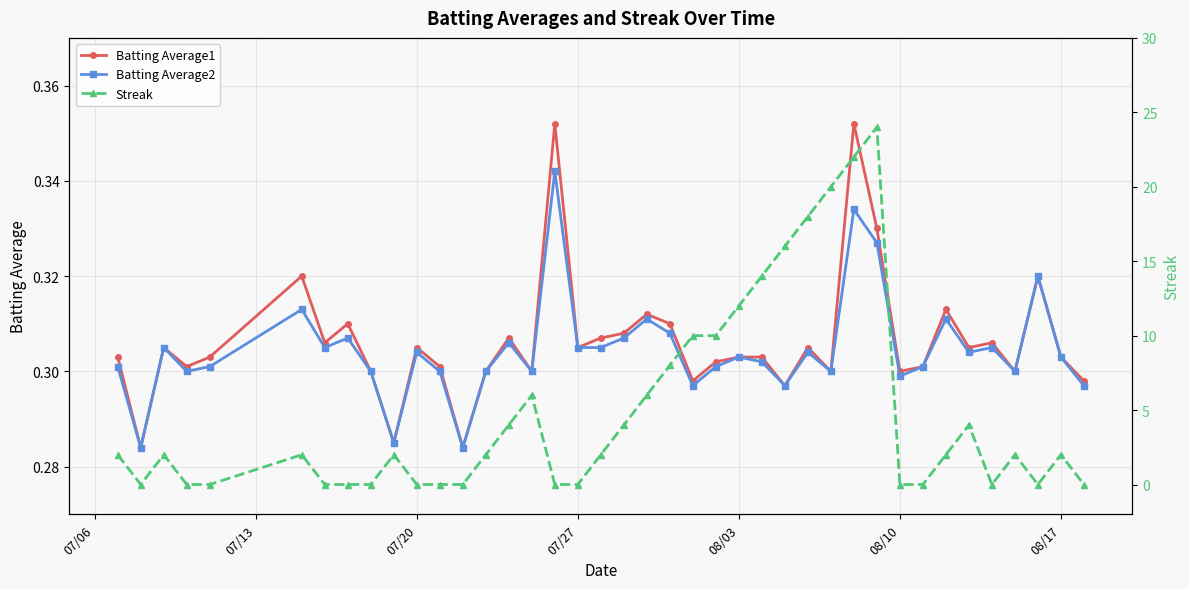

True or false: Batting Average2 has more than 0 interior local peaks.

True